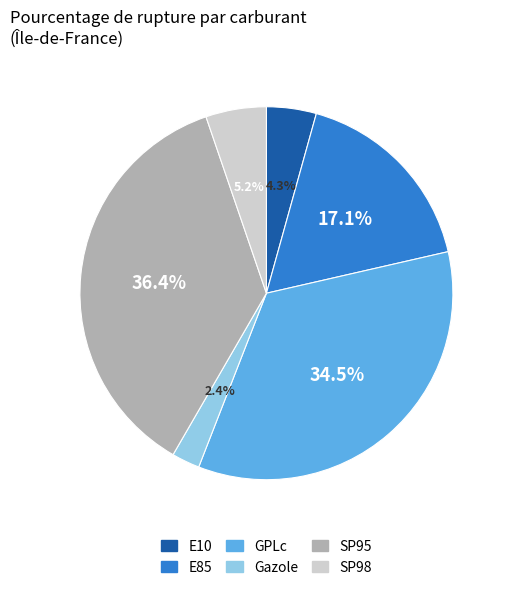

Approximately how many times larger is the value at SP95 compared to GPLc?

1.1